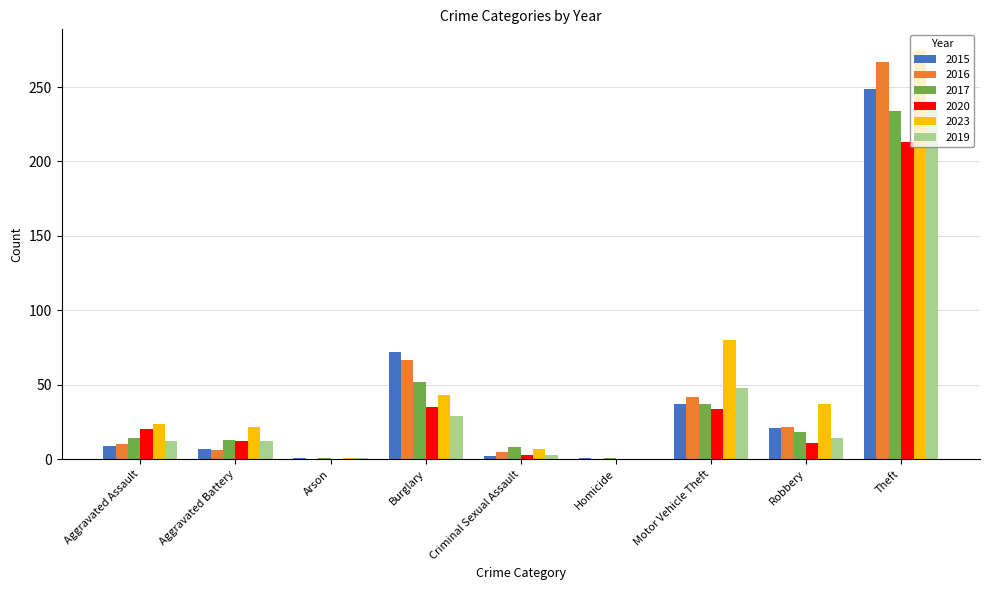

Are the bars horizontal?

No